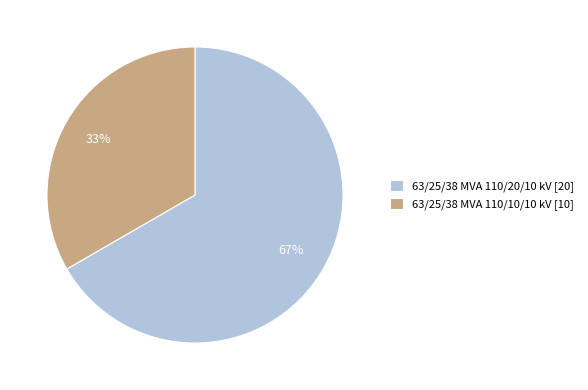

To the nearest percent, what is the average slice percentage?

50%